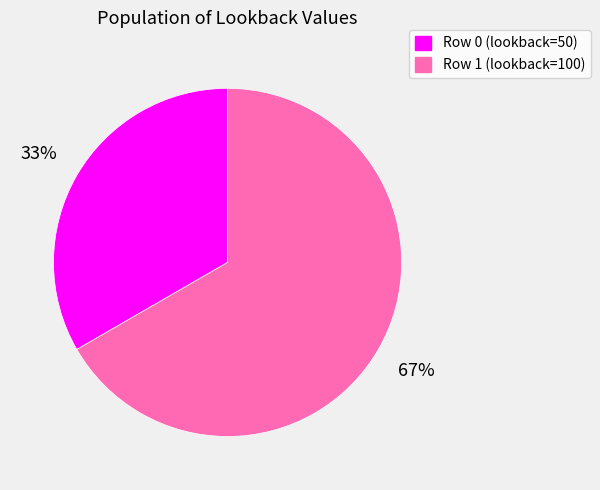

Is the sum of Row 1 (lookback=100) and Row 0 (lookback=50) greater than half?

Yes